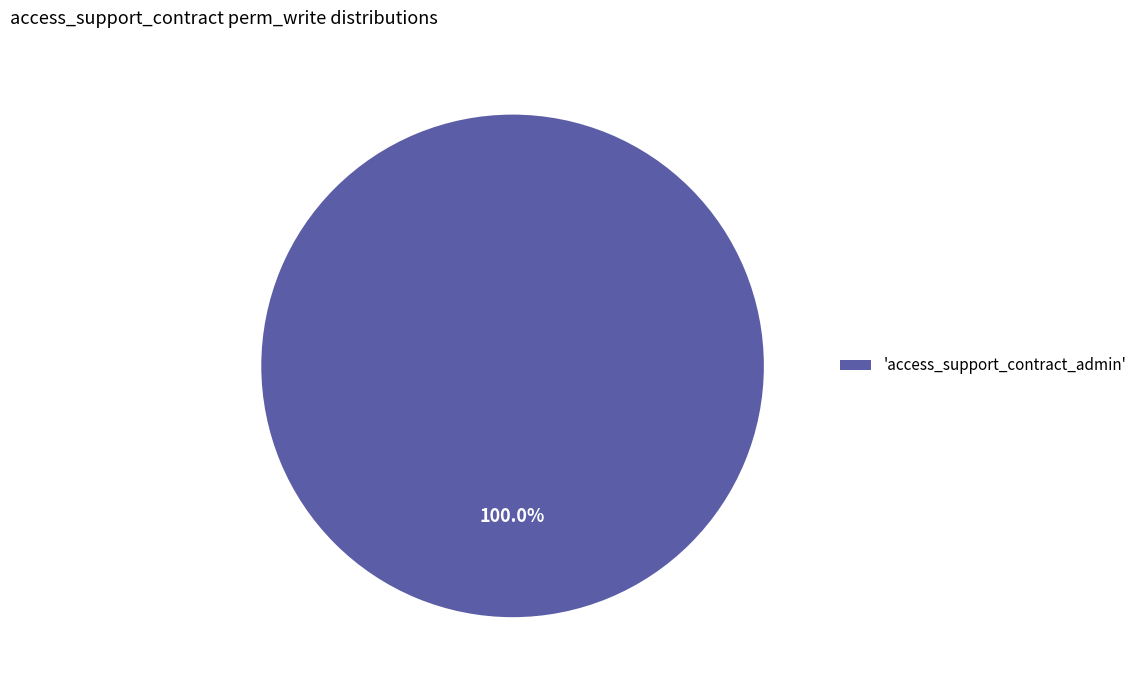

Count the number of slices in the pie.

1